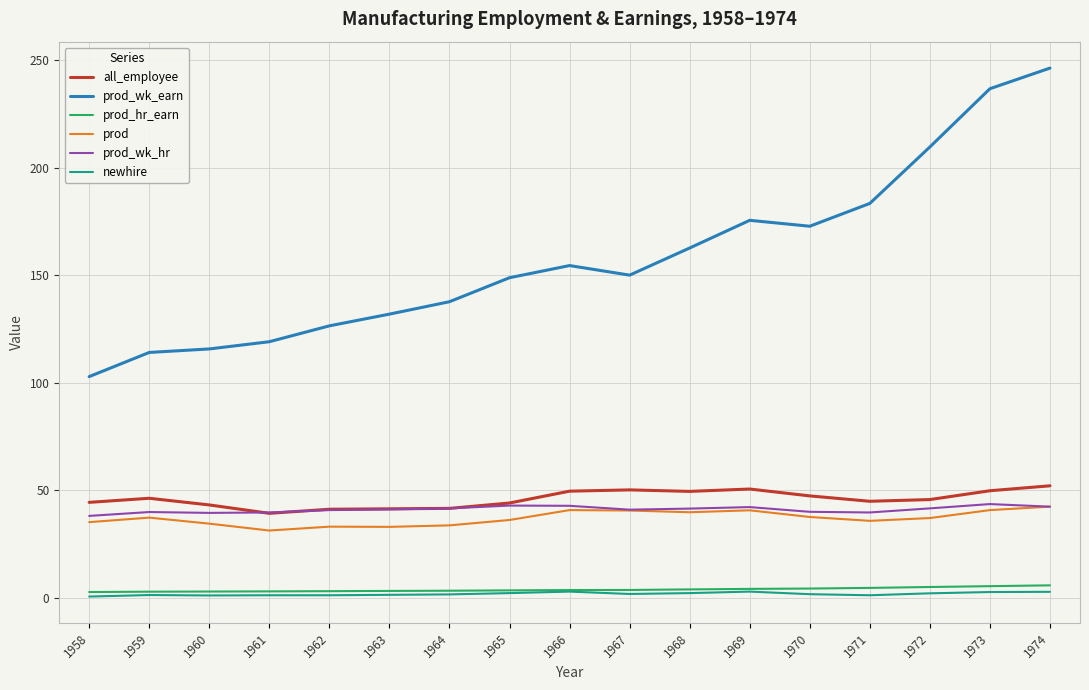

Which category has the highest value in the prod_wk_earn series?

1974